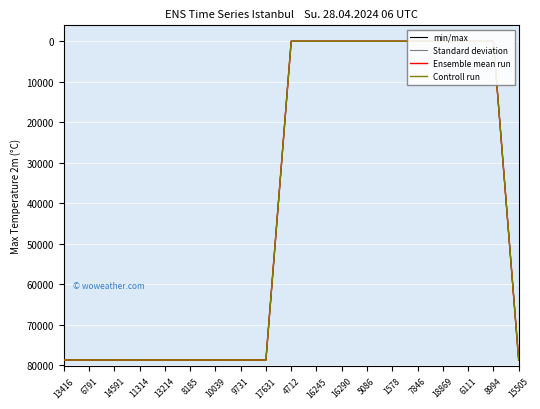

Which series has the largest total across all categories?

min/max